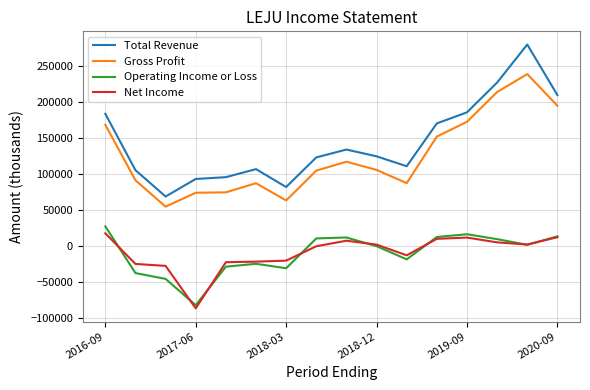

At how many categories does at least one series exceed 222177?

2